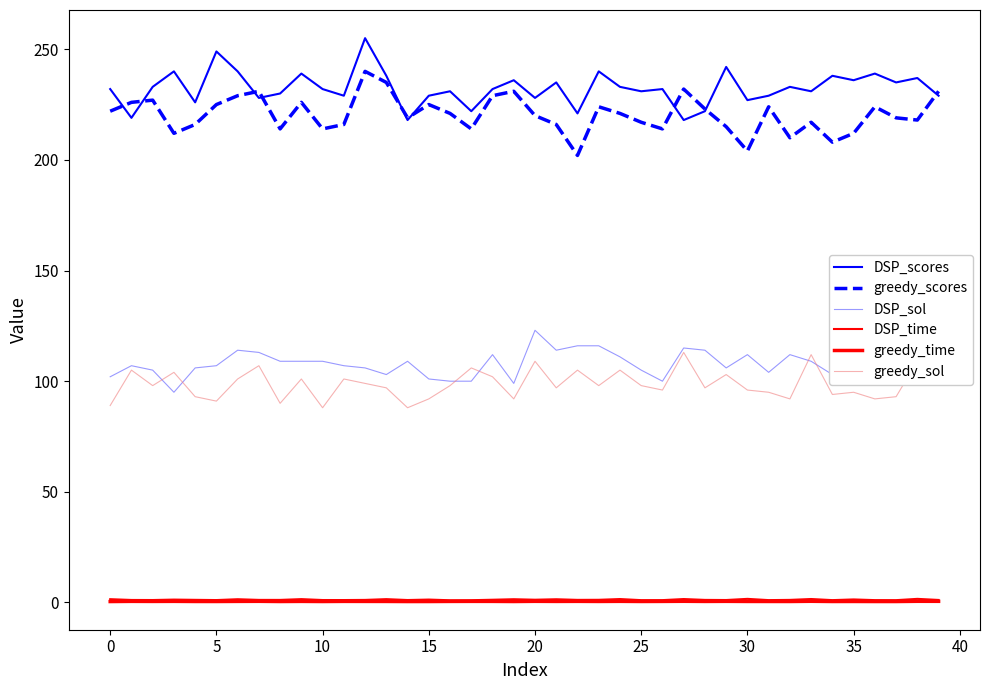

What is the average value of the DSP_sol series?

107.9